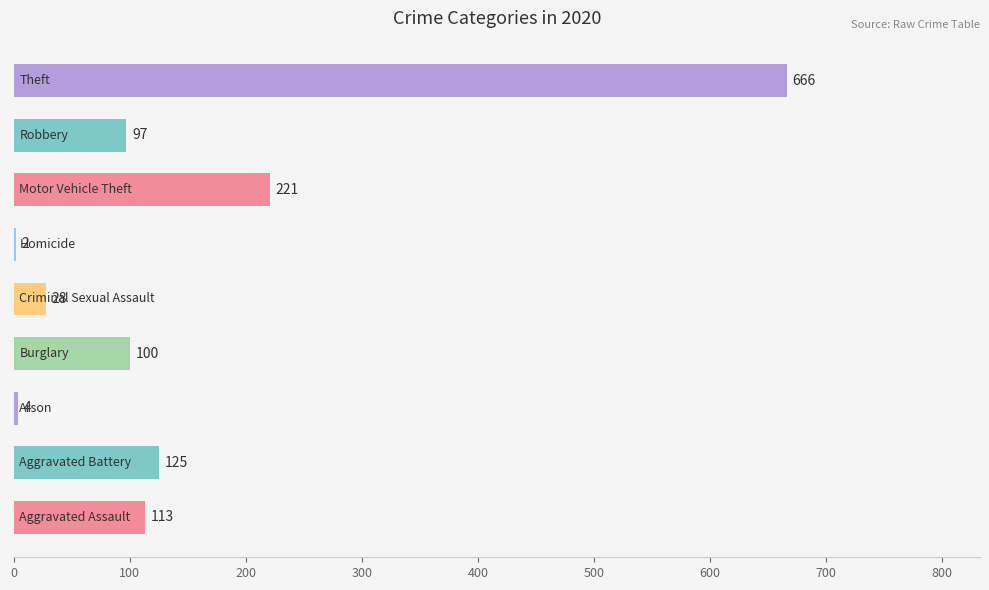

What is the sum of all values?

1356